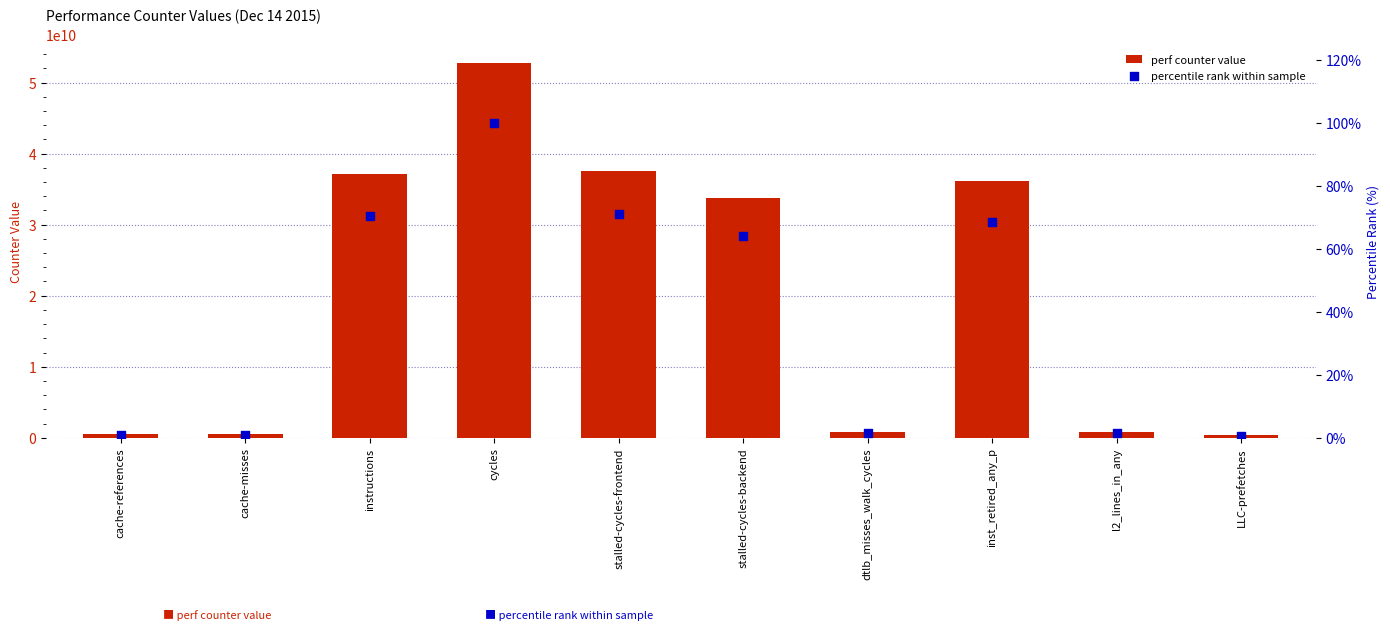

Which series contains the lowest Y value?

percentile rank within sample